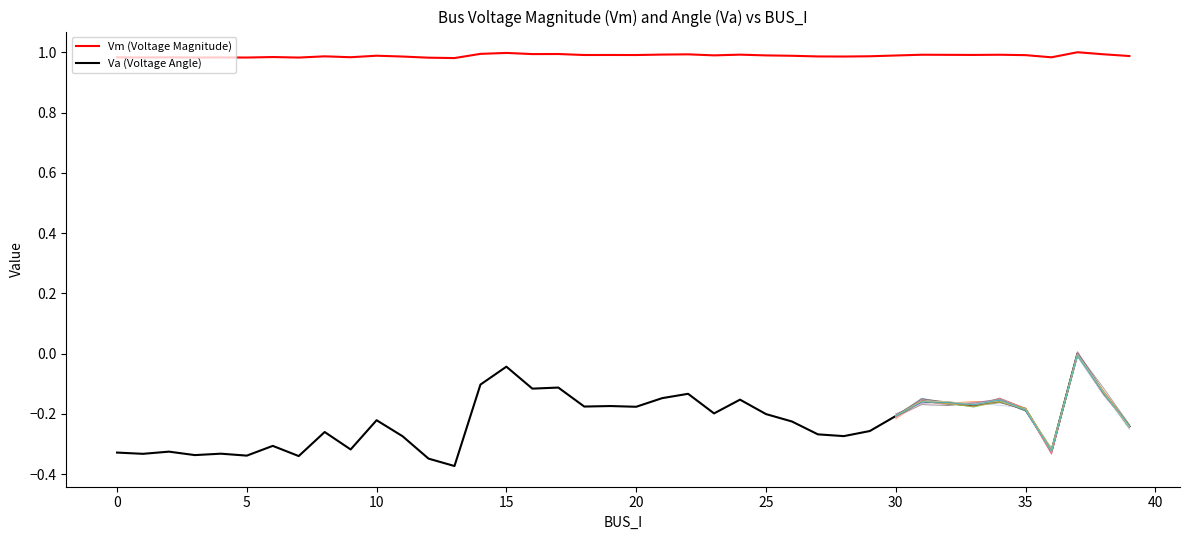

Reading left to right, list all the values displayed in this chart.

Vm: 1.0	1.0	1.0	1.0	1.0	1.0	1.0	1.0	1.0	1.0	1.0	1.0	1.0	1.0	1.0	1.0	1.0	1.0	1.0	1.0	1.0	1.0	1.0	1.0	1.0	1.0	1.0	1.0	1.0	1.0	1.0	1.0	1.0	1.0	1.0	1.0	1.0	1.0	1.0	1.0
Va: -0.3	-0.3	-0.3	-0.3	-0.3	-0.3	-0.3	-0.3	-0.3	-0.3	-0.2	-0.3	-0.3	-0.4	-0.1	-0.0	-0.1	-0.1	-0.2	-0.2	-0.2	-0.1	-0.1	-0.2	-0.2	-0.2	-0.2	-0.3	-0.3	-0.3	-0.2	-0.2	-0.2	-0.2	-0.2	-0.2	-0.3	0.0	-0.1	-0.2